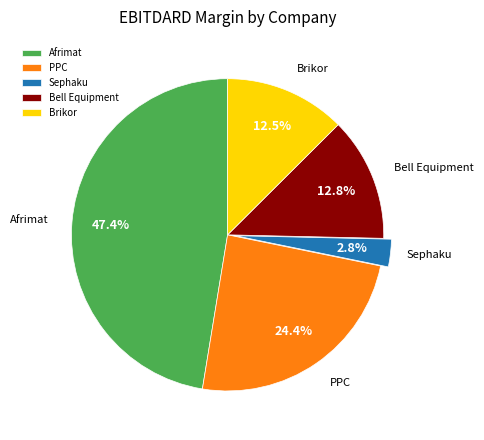

How many segments does this pie chart have?

5